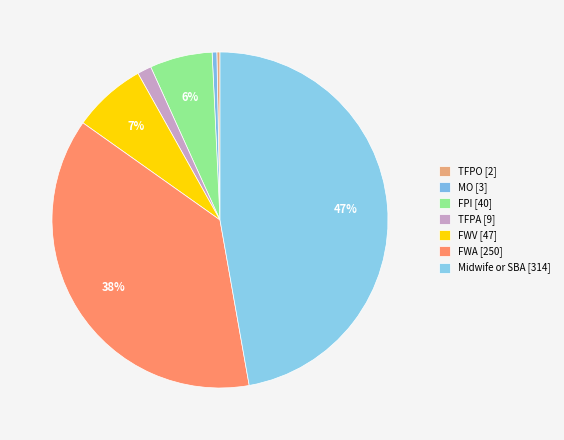

Count the number of slices in the pie.

7